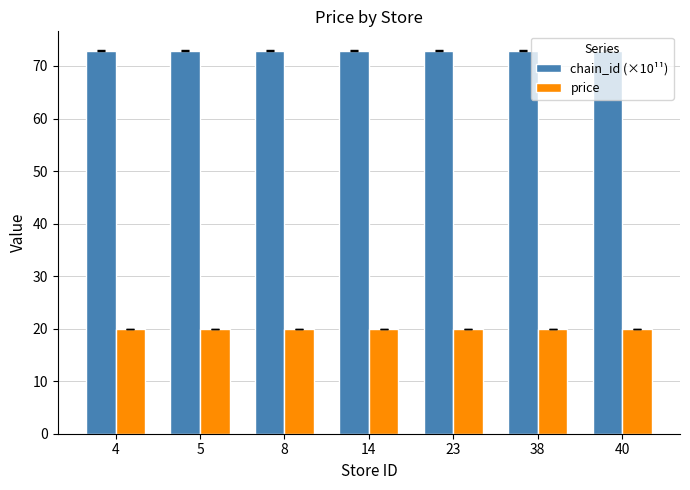

Is the value of price at 38 greater than the value of chain_id (×10¹¹) at 4?

No